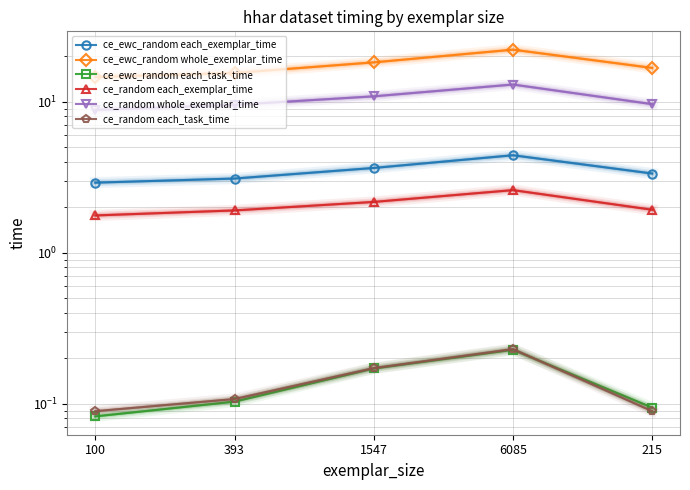

What are all the series names shown in the legend?

ce_ewc_random each_exemplar_time, ce_ewc_random whole_exemplar_time, ce_ewc_random each_task_time, ce_random each_exemplar_time, ce_random whole_exemplar_time, ce_random each_task_time